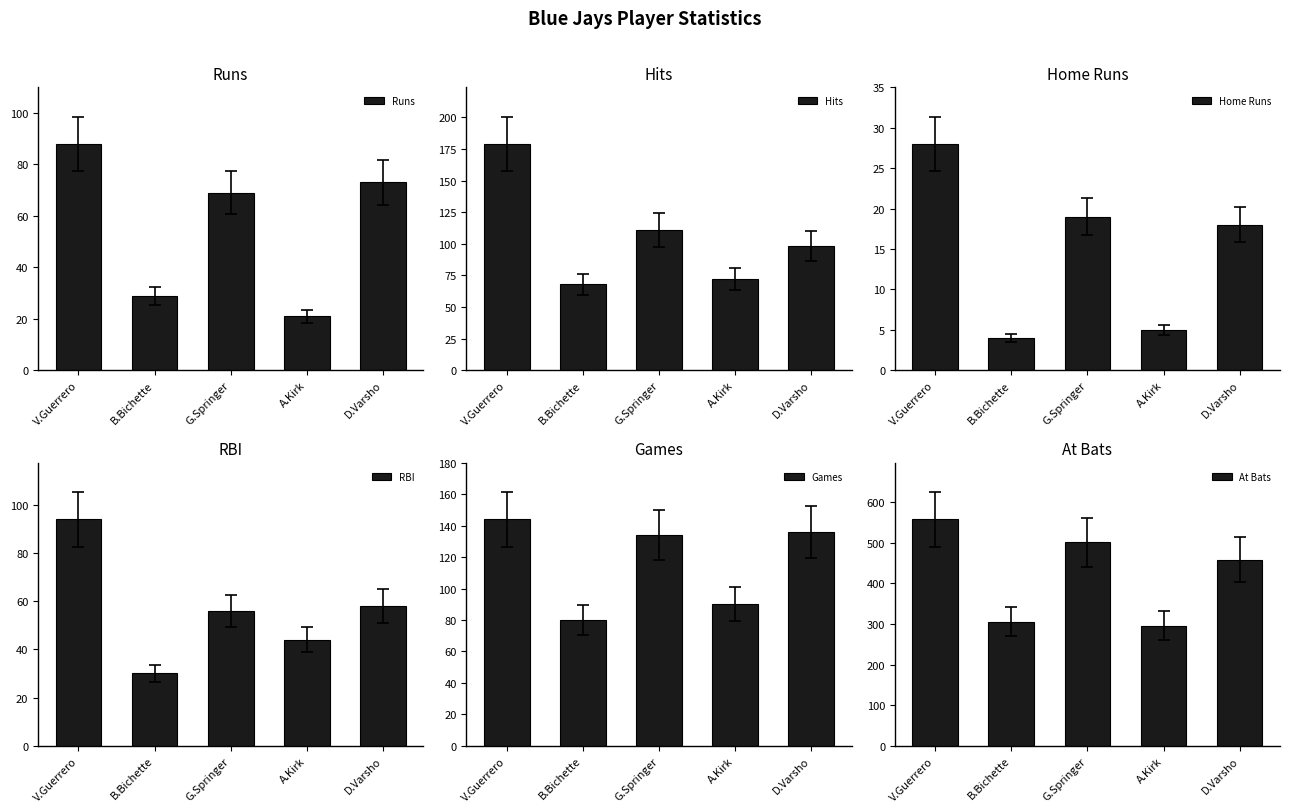

True or false: Home Runs has a value of 5 at A.Kirk.

True